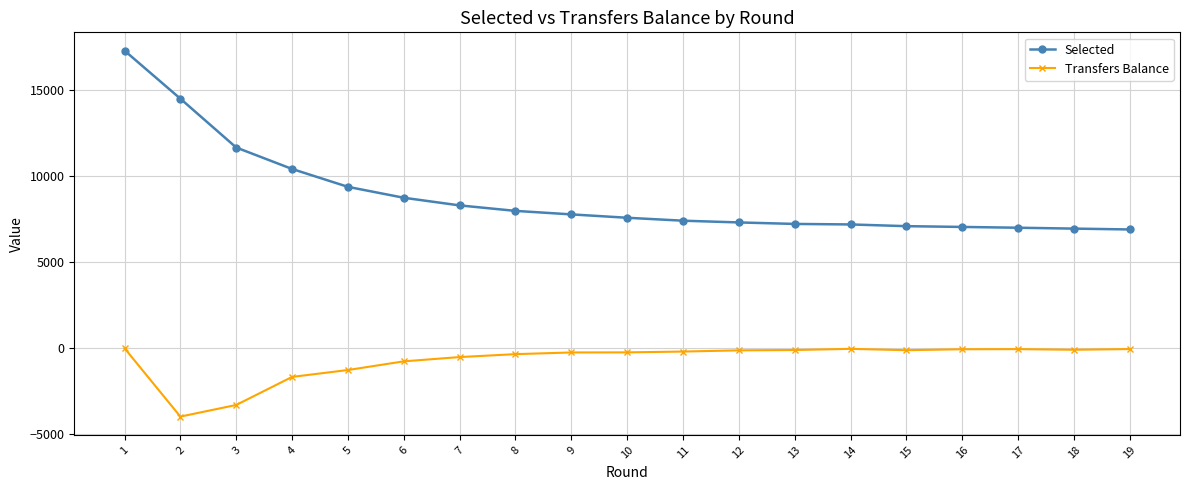

What is the maximum value shown in the chart?

17313